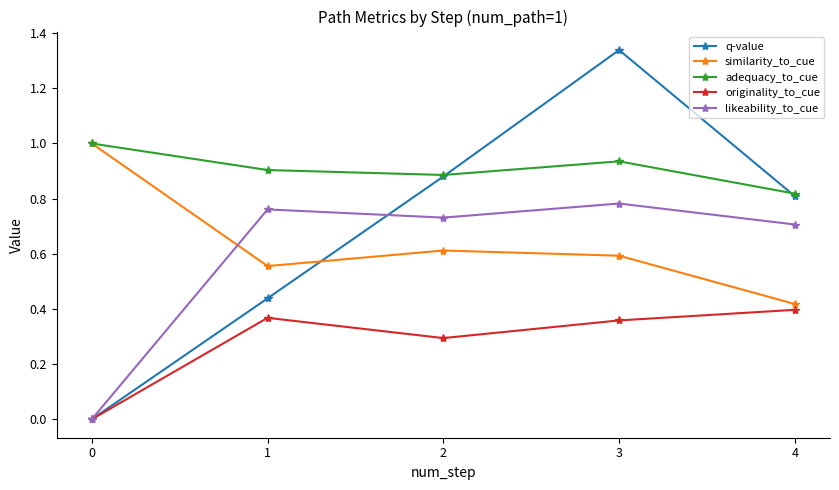

Which category has the highest value across all series?

3